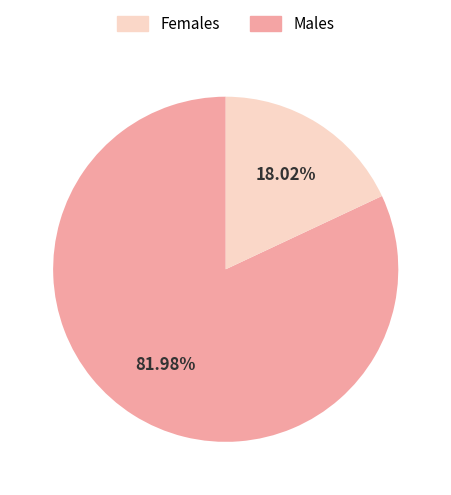

Is there a majority slice in this chart?

Yes